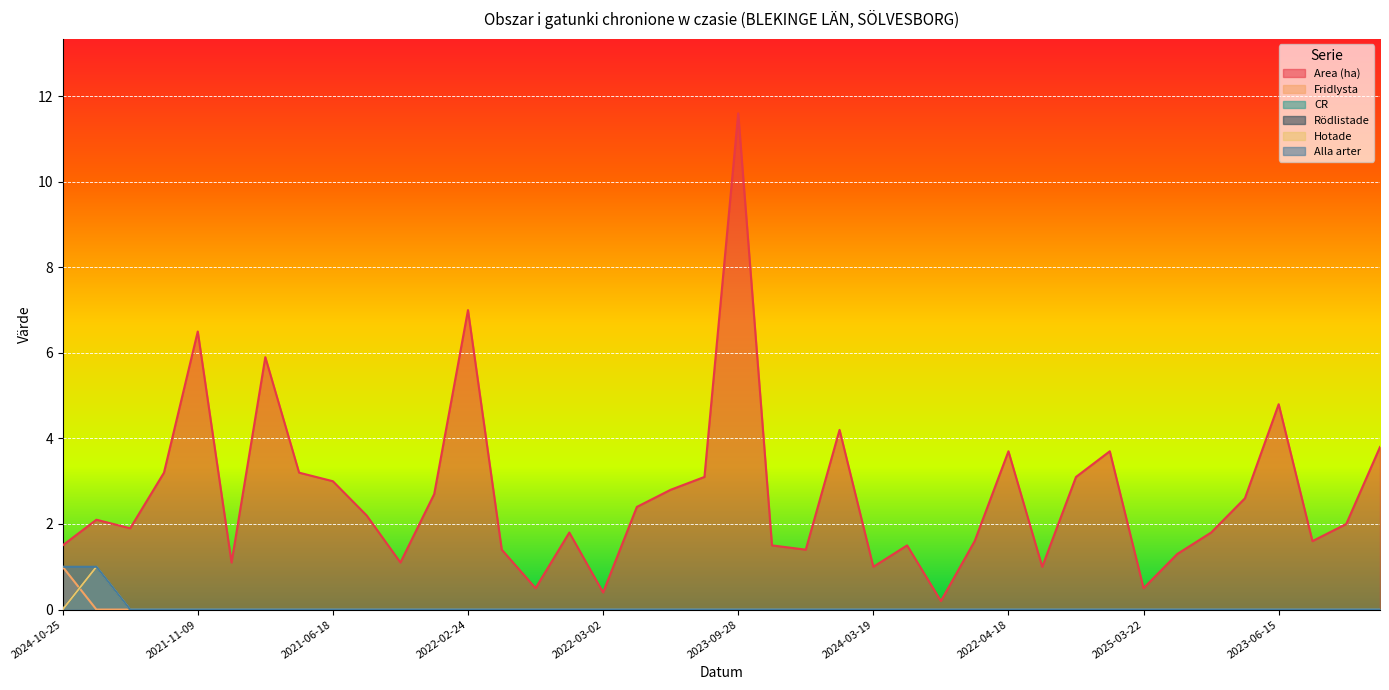

Does the chart display data point markers on the line(s)?

No